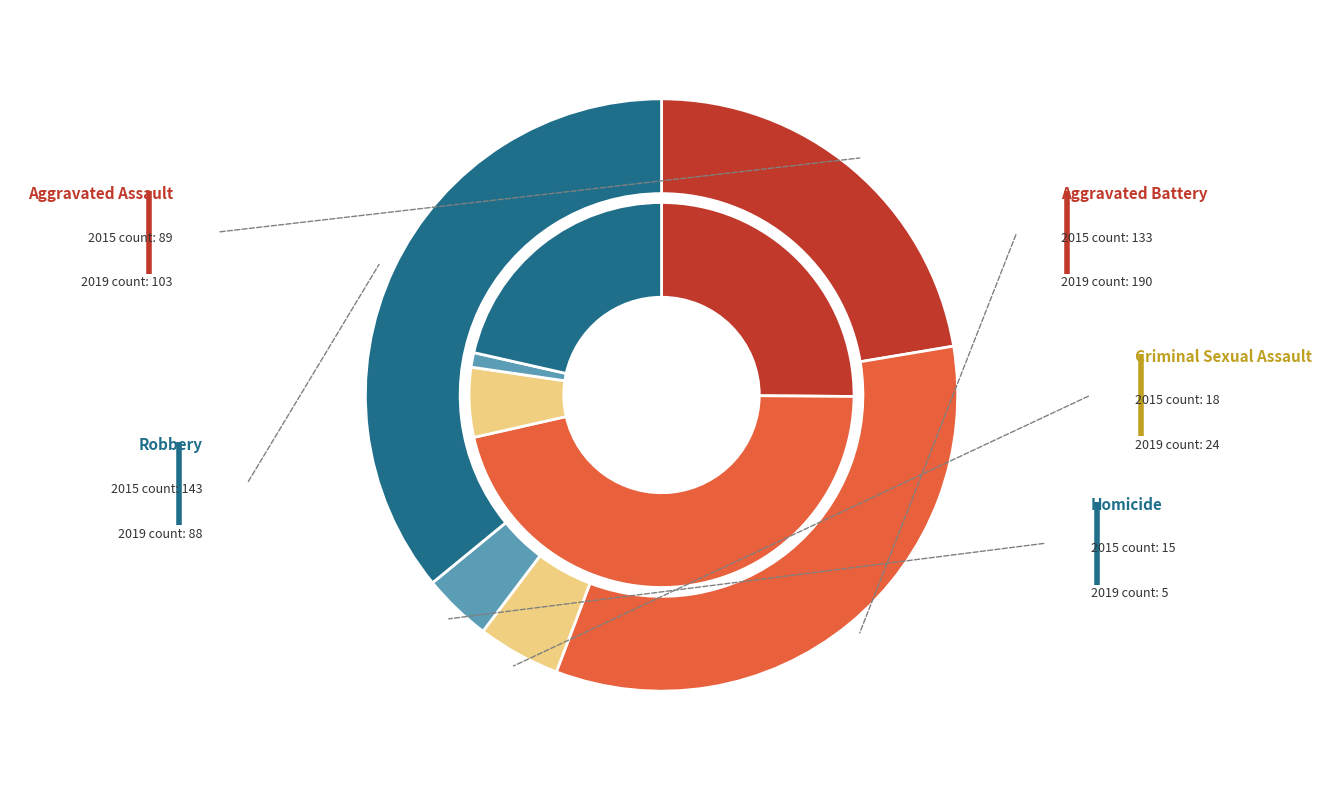

To the nearest percent, what is the combined percentage of values_2019 and 3?

37%